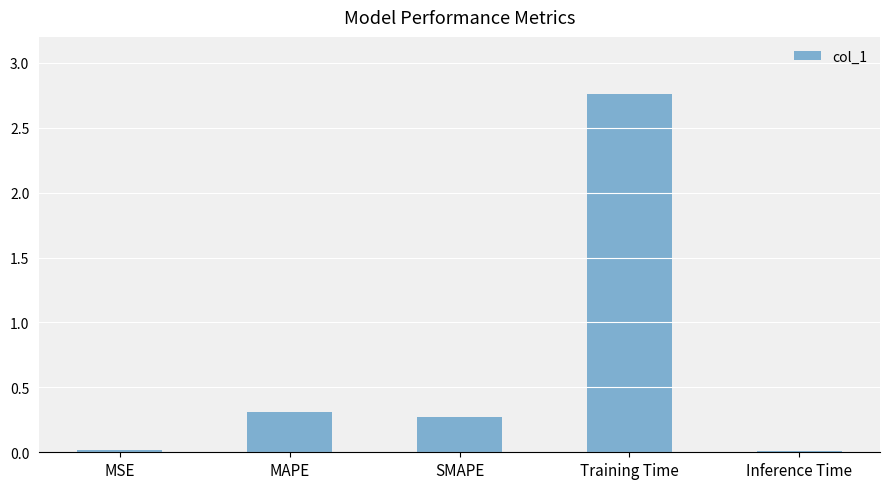

True or false: the data shows 4.3 at Training Time.

False